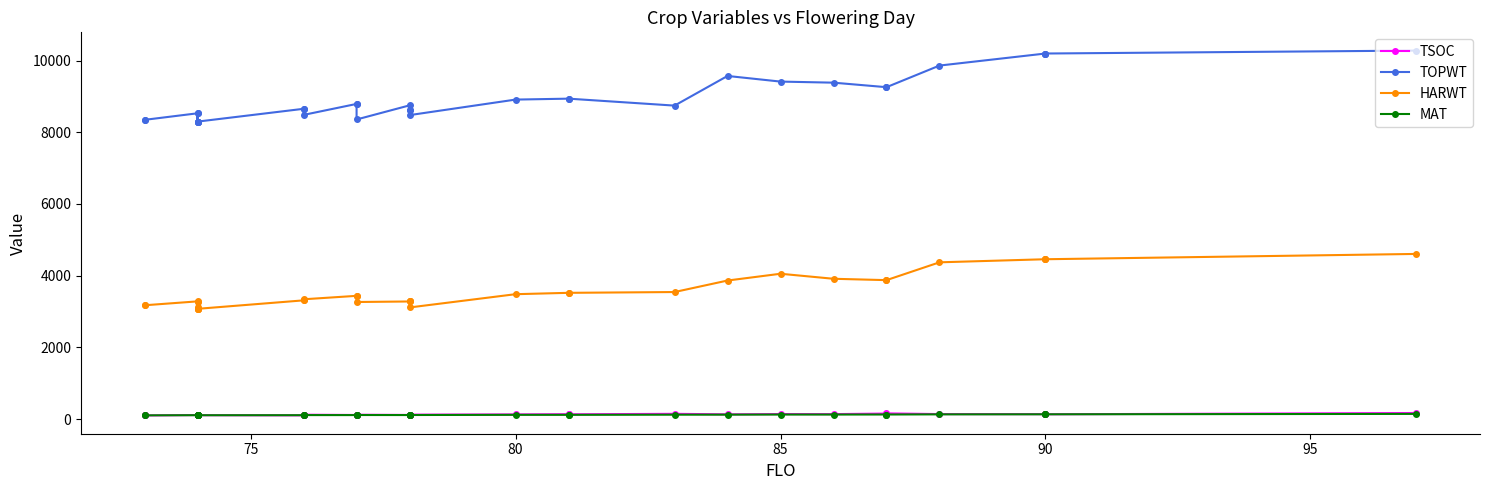

What is the difference between the second highest and minimum values in the MAT series?

29